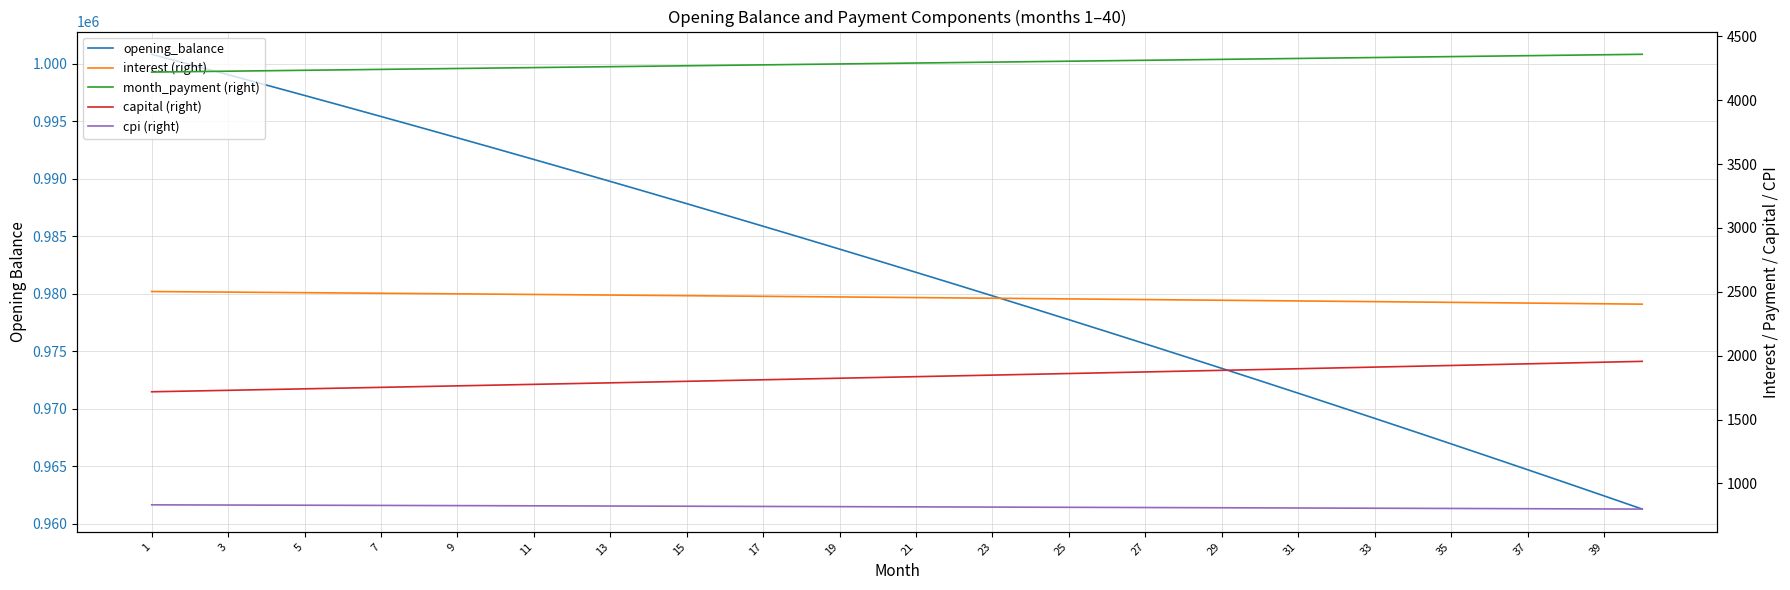

What is the sum of all capital (right) values?

73361.8